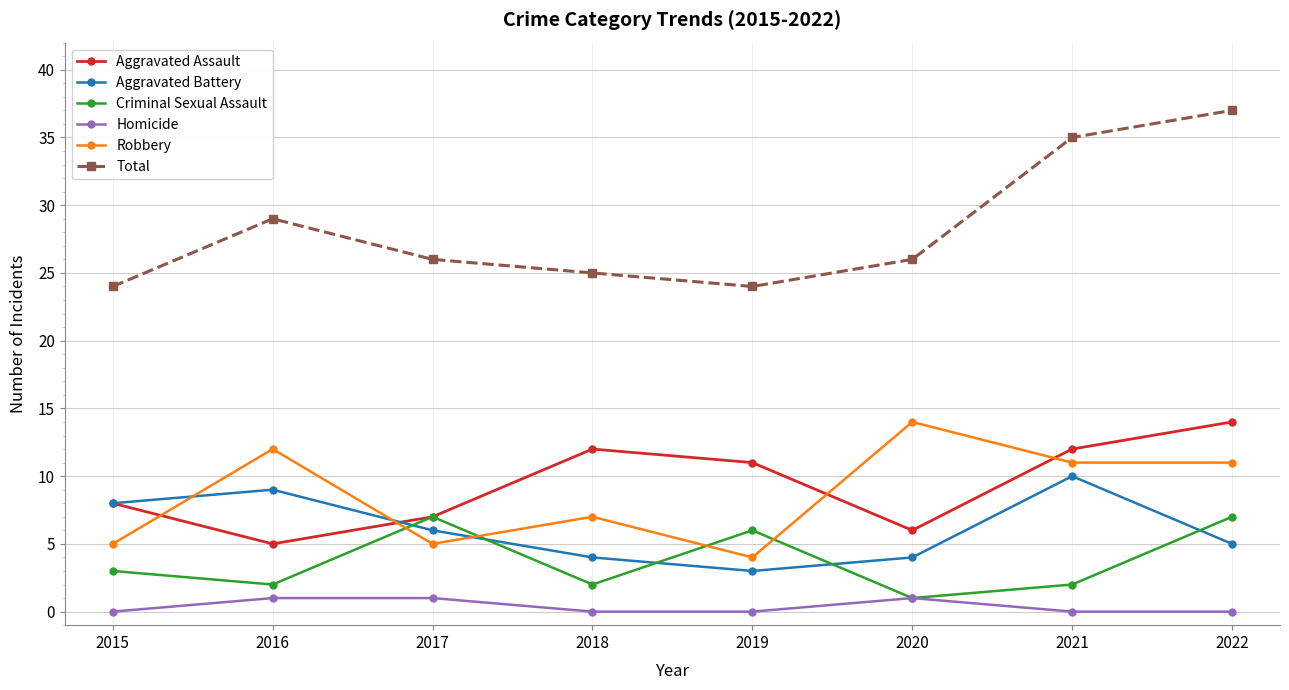

Reading left to right, transcribe all the data shown in this chart.

Aggravated Assault: 8	5	7	12	11	6	12	14
Aggravated Battery: 8	9	6	4	3	4	10	5
Criminal Sexual Assault: 3	2	7	2	6	1	2	7
Homicide: 0	1	1	0	0	1	0	0
Robbery: 5	12	5	7	4	14	11	11
Total: 24	29	26	25	24	26	35	37